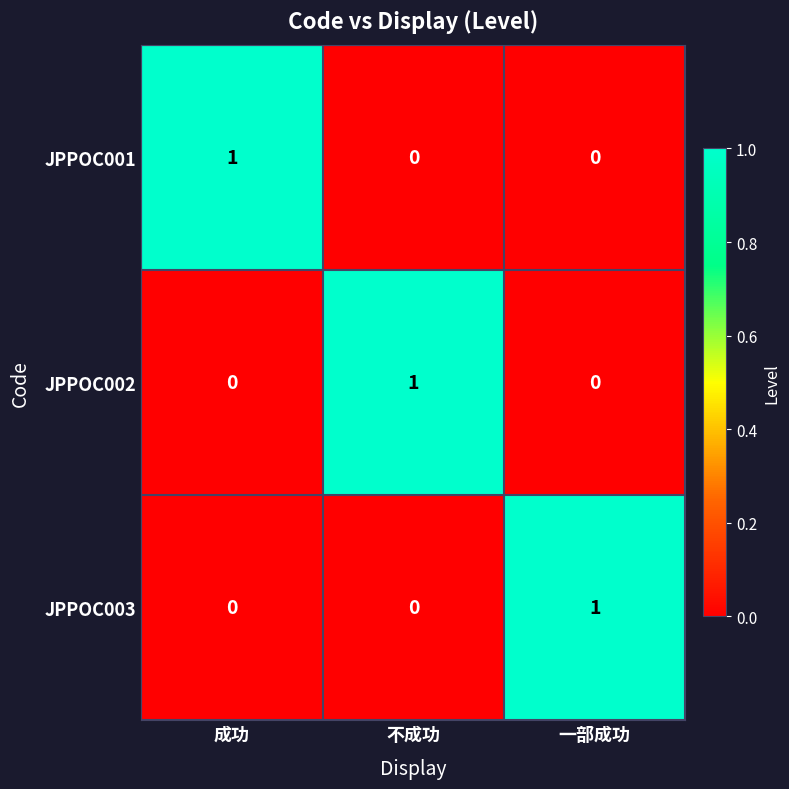

What is the spread (max minus min) of values at 一部成功?

1